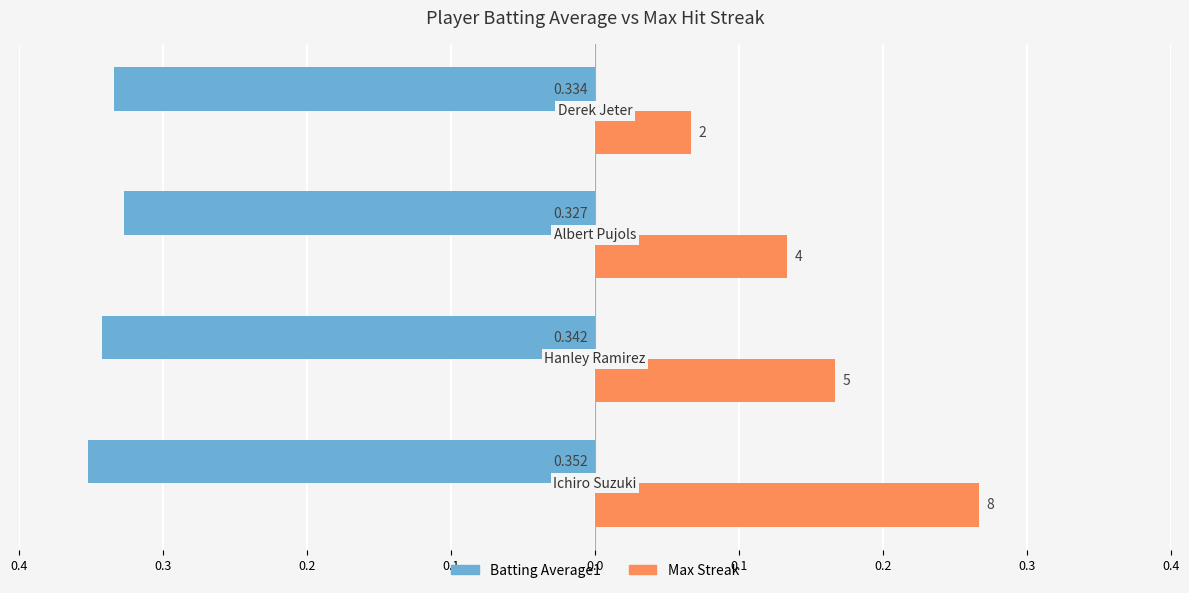

What are all the series names shown in the legend?

Batting Average1, Max Streak